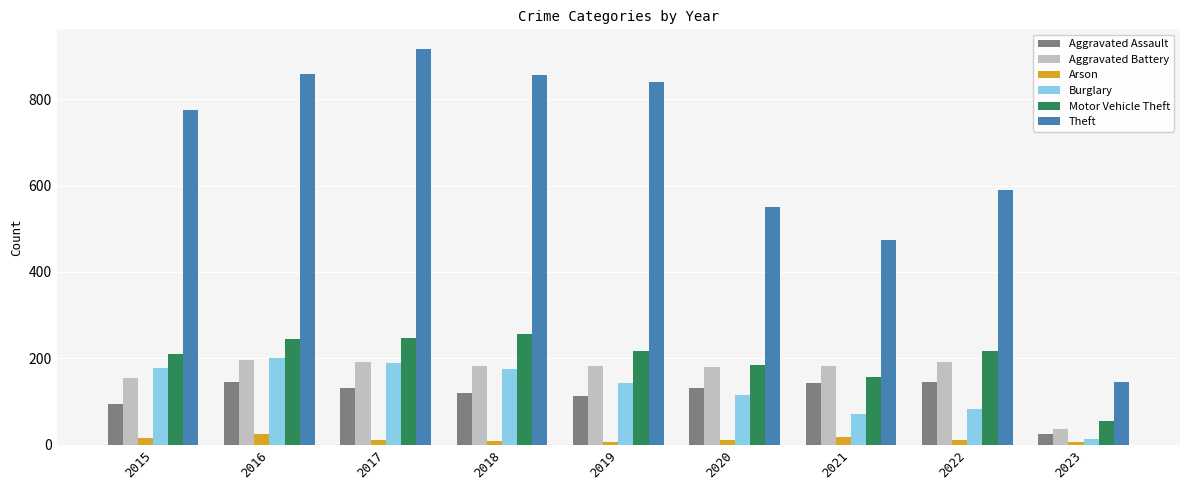

Between 2019 and 2022, which series saw the biggest shift?

Theft